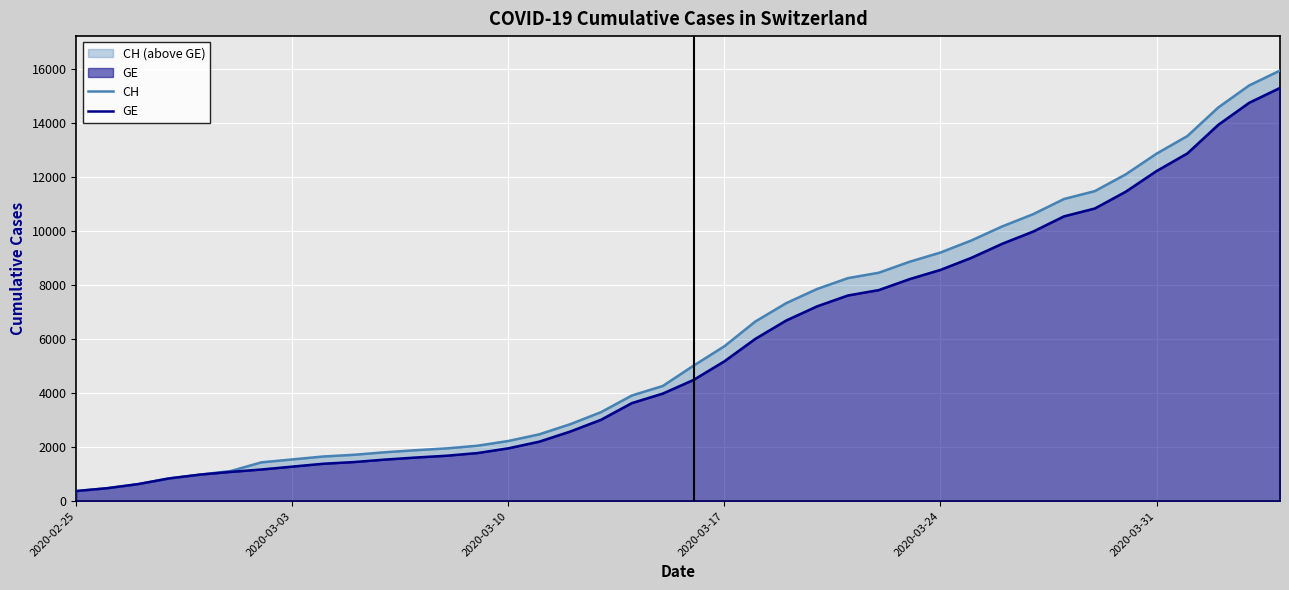

What is the minimum value shown in the chart?

375